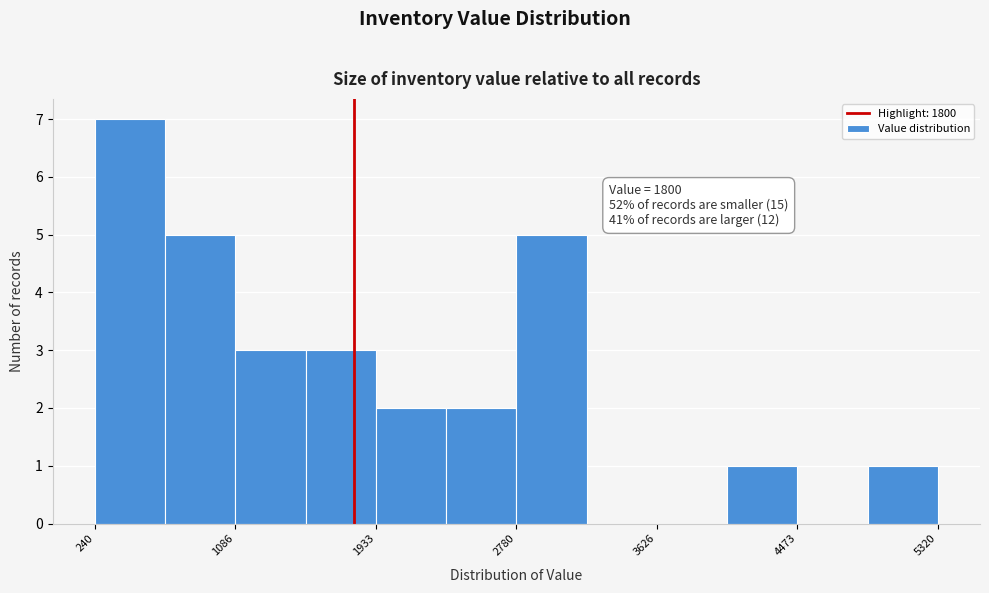

Which range on the x-axis has the tallest bar?

200 to 700